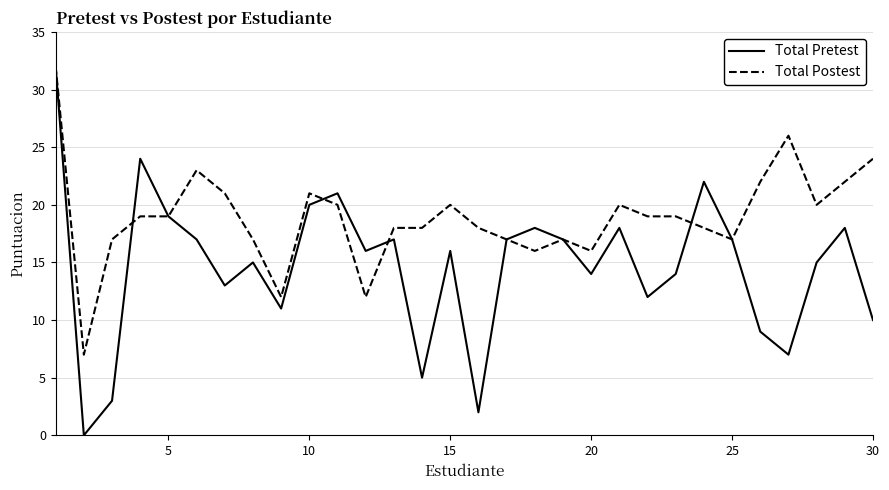

Which series has the largest total across all categories?

Total Postest